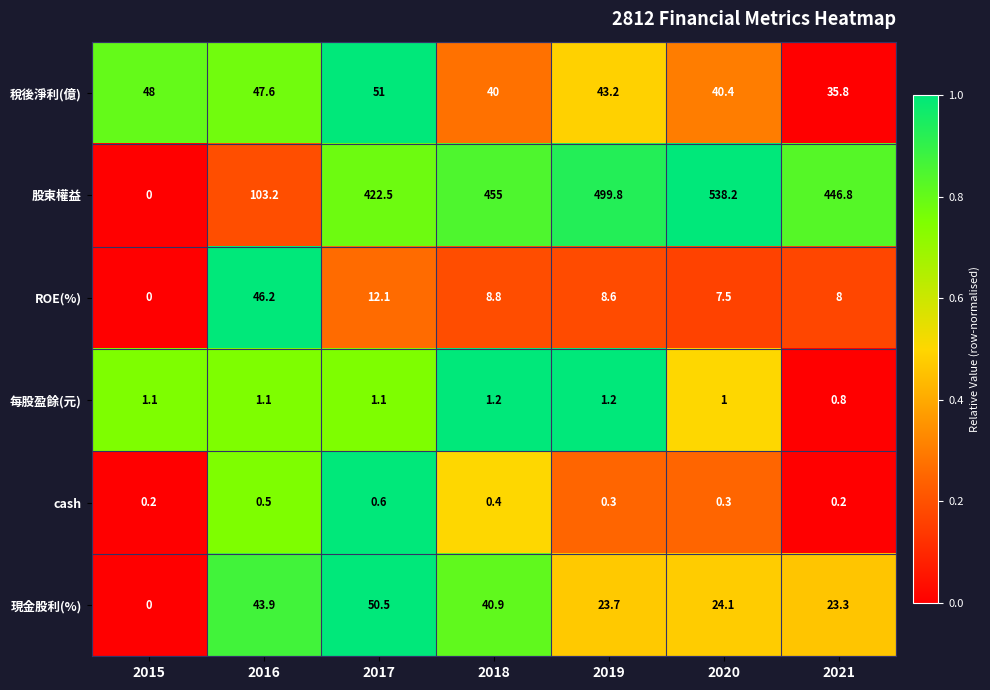

Where does the 稅後淨利(億) series first go above 43?

2015